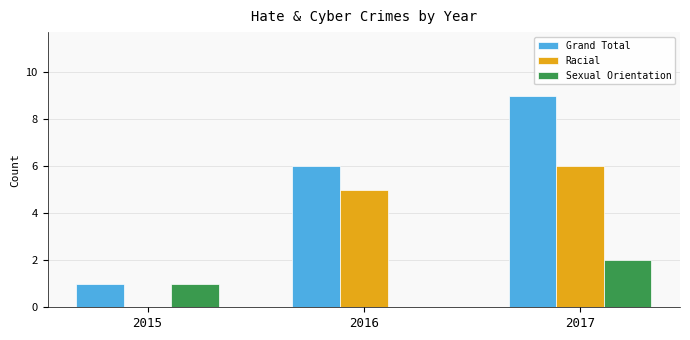

The Racial series shows 5 at 2016. True or false?

True